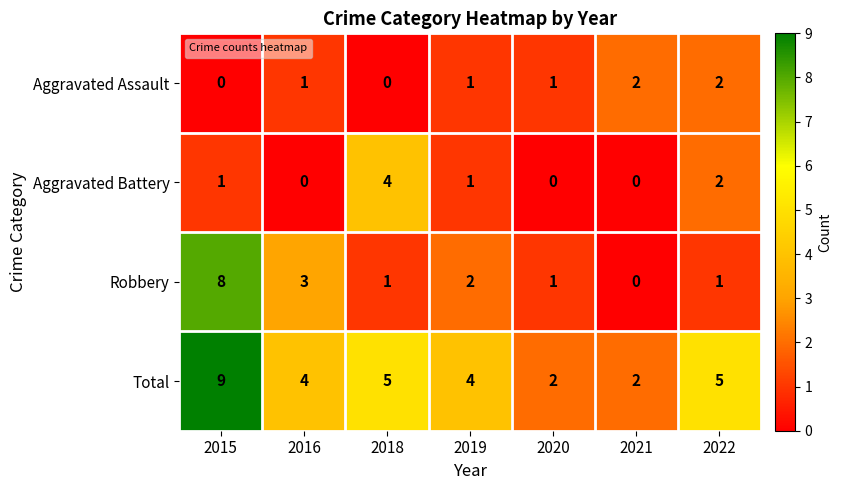

Is it true that Robbery equals 3 at 2016?

True